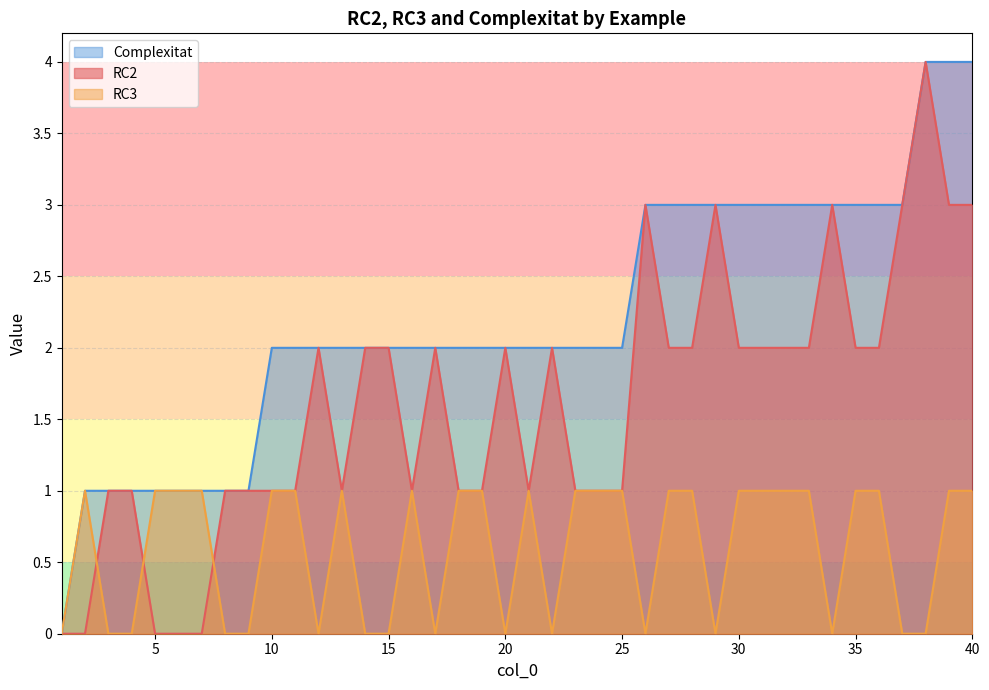

Between 14 and 36, which series saw the biggest shift?

RC3